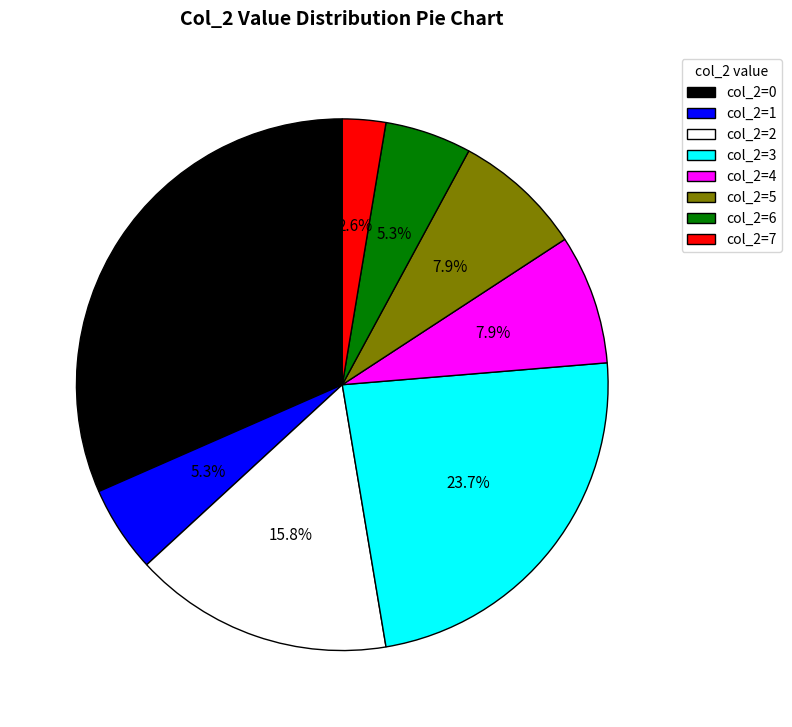

What is the smallest slice in the pie chart?

col_2=7